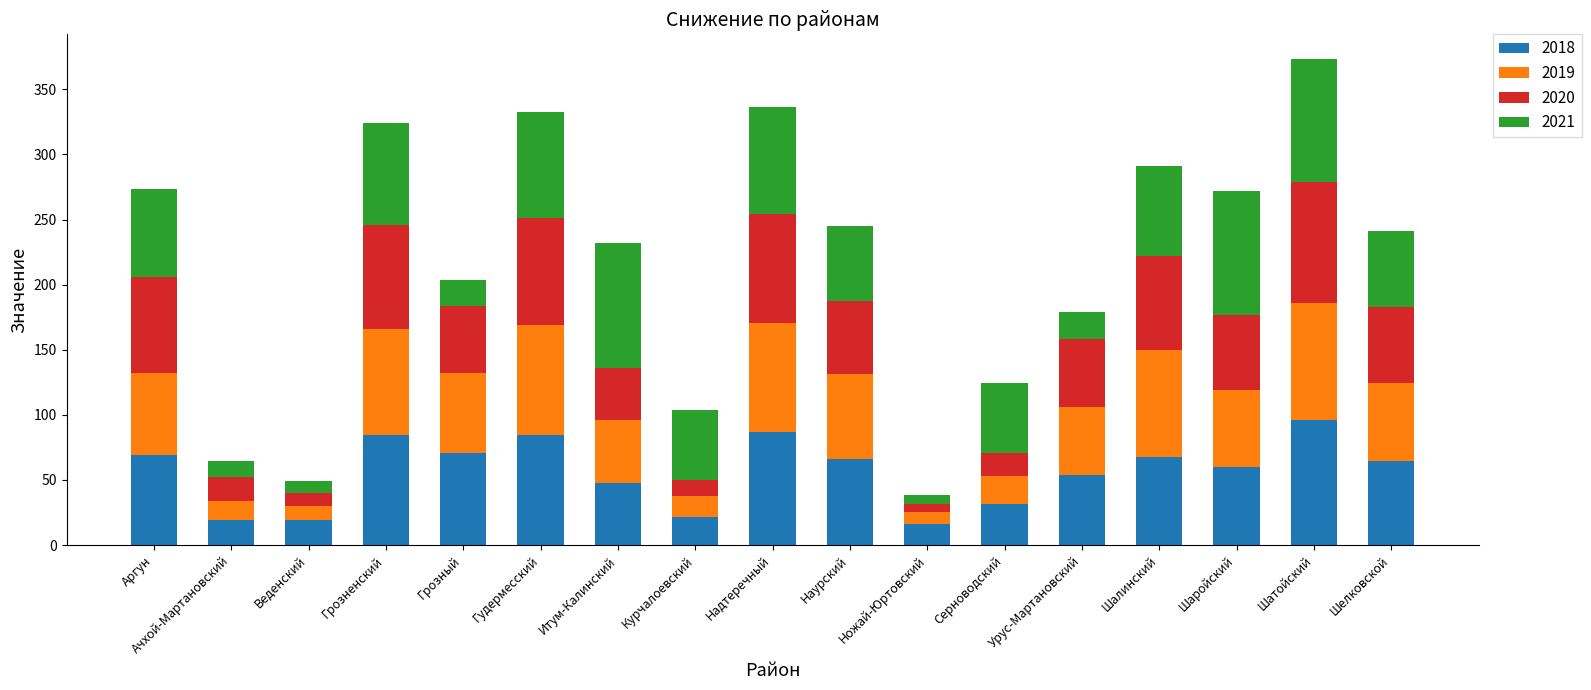

What is the total value across all series at Ножай-Юртовский?

38.6